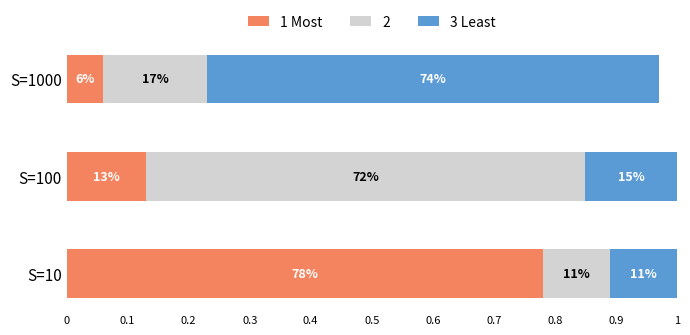

Count the 3 Least values in the range 0 to 1.

3